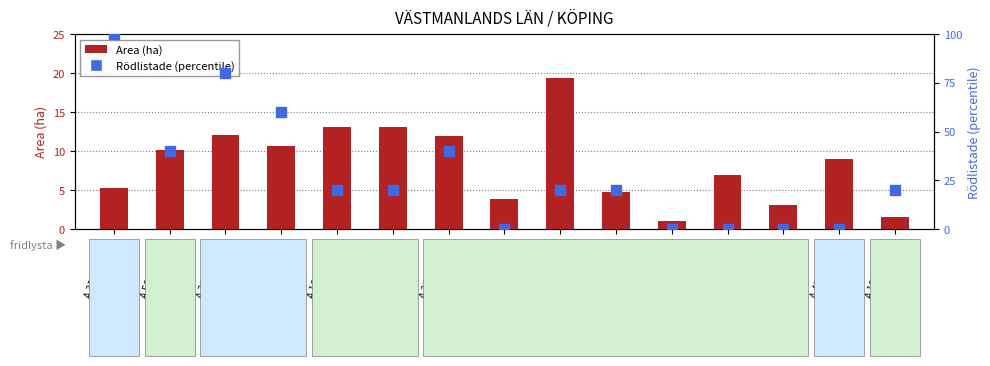

Which has a higher value, A 39720-2024 or A 45826-2021?

A 39720-2024